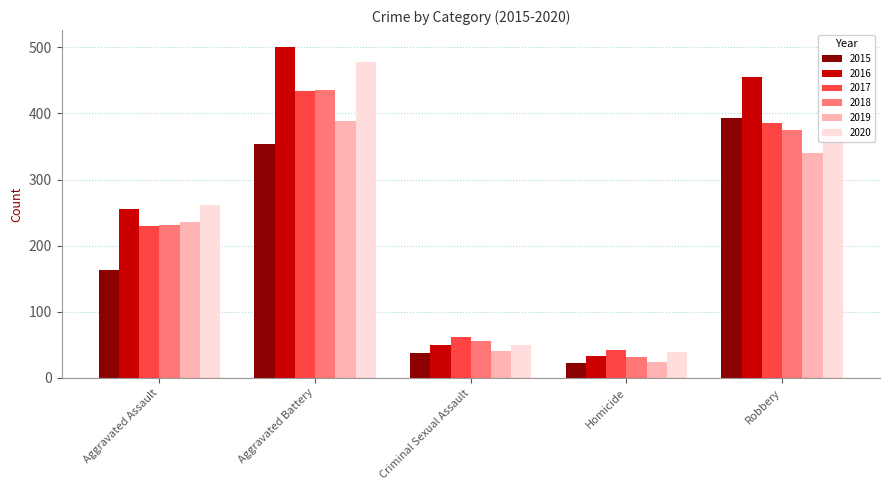

At which label does 2018 reach its peak?

Aggravated Battery